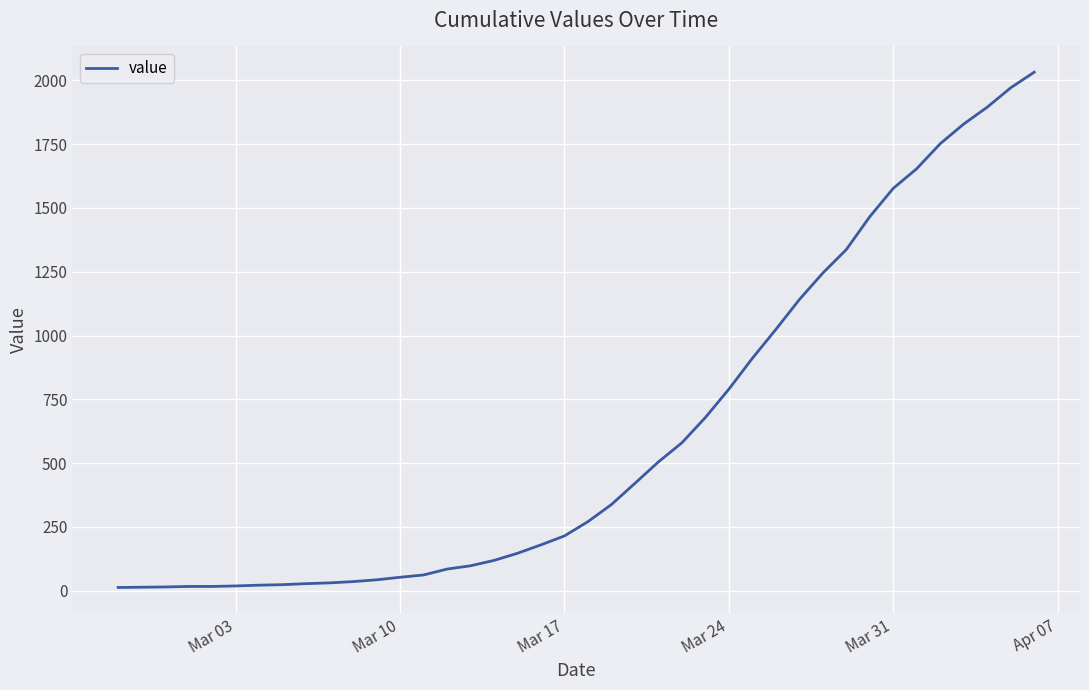

What is the greatest value displayed?

2032